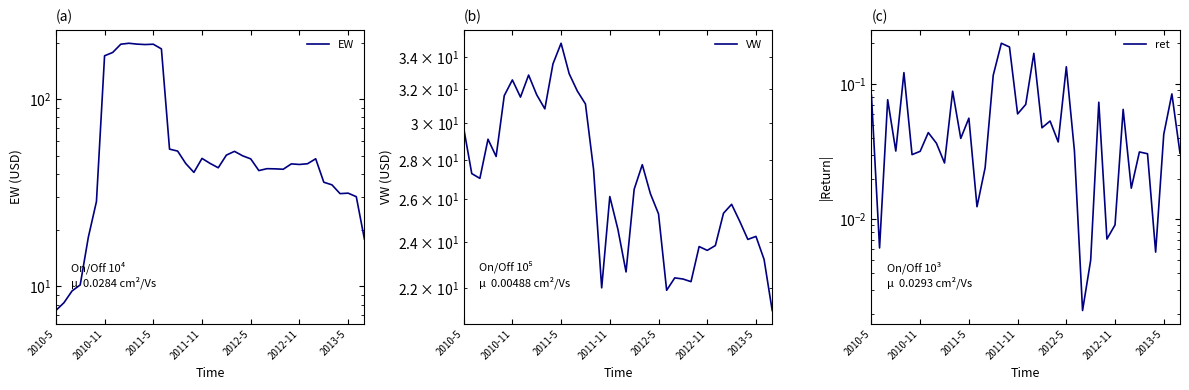

True or false: EW has more than 0 points higher than both neighbors.

True